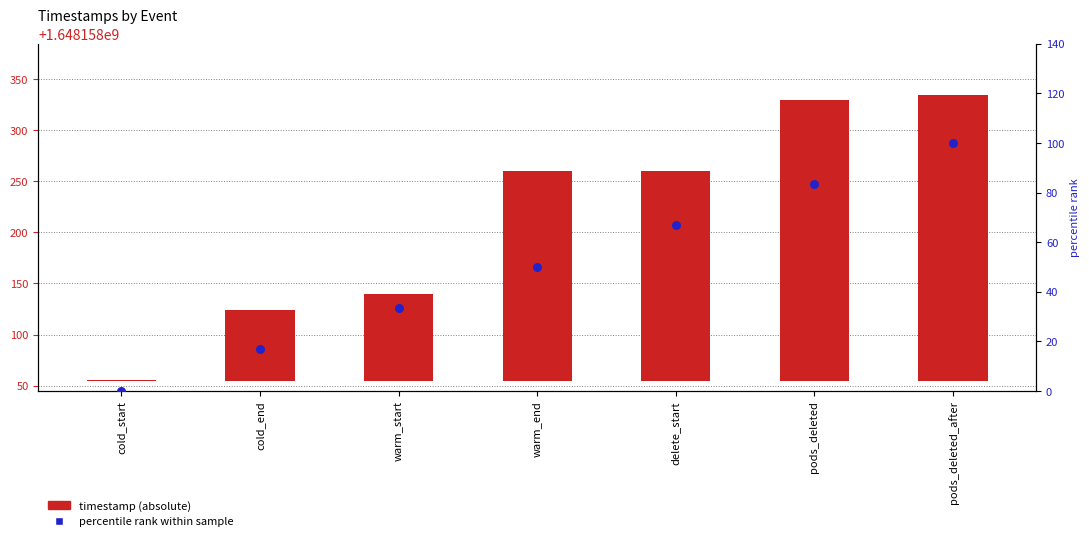

Which series has the largest Y range (max minus min)?

timestamp (absolute)